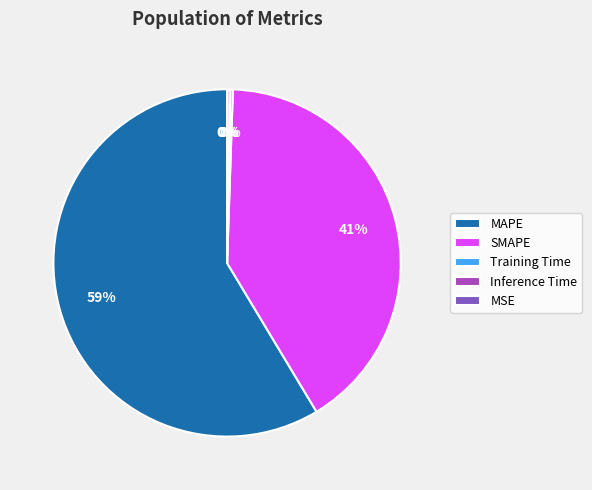

To the nearest percent, what portion does SMAPE represent?

41%